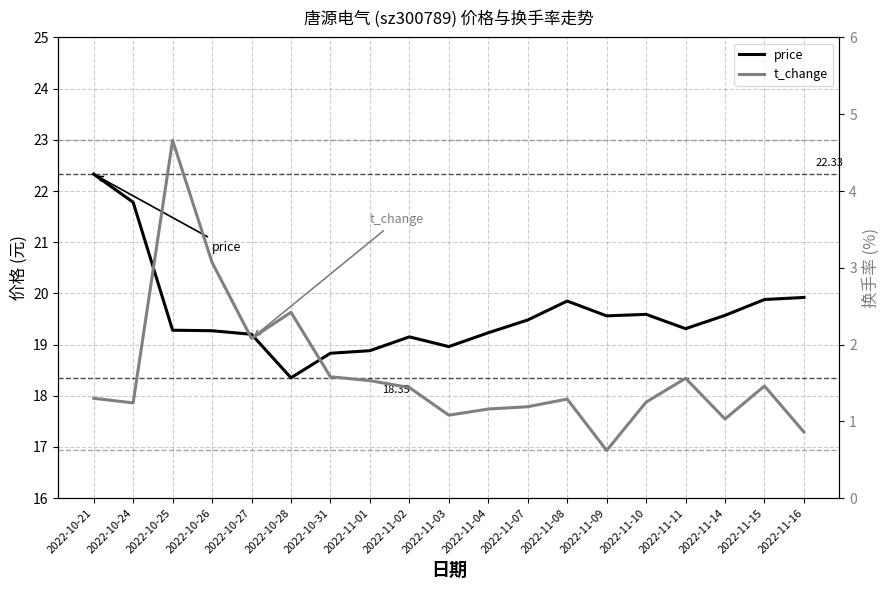

Is the value of t_change at 2022-11-16 greater than the value of price at 2022-11-07?

No